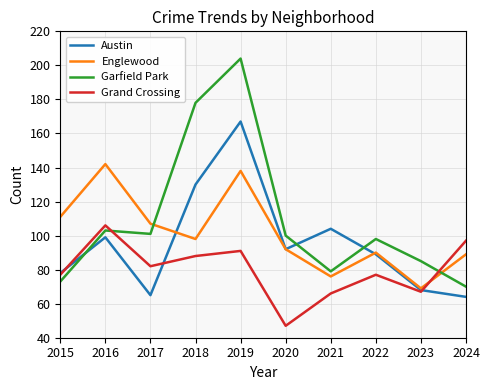

At which label does Austin first exceed 92?

2016